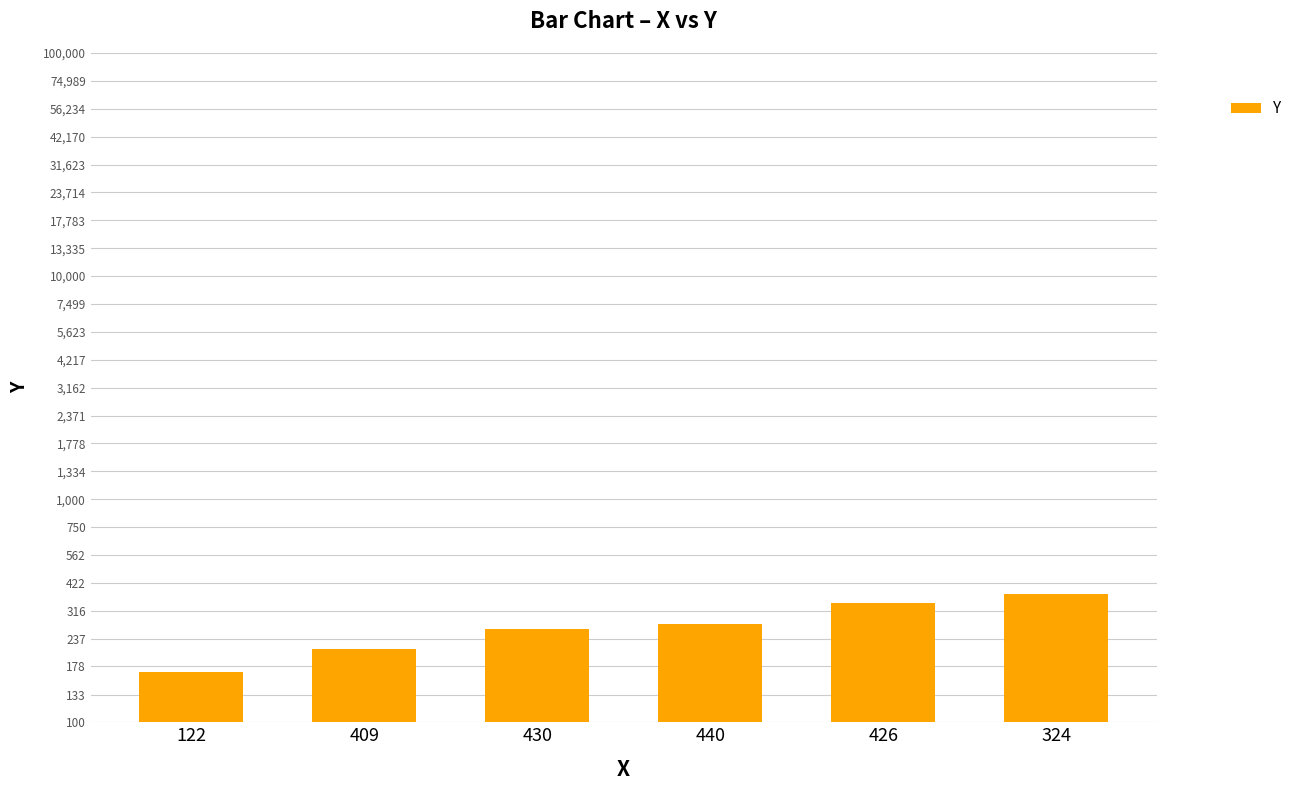

At which category does the chart reach its peak across all series?

324